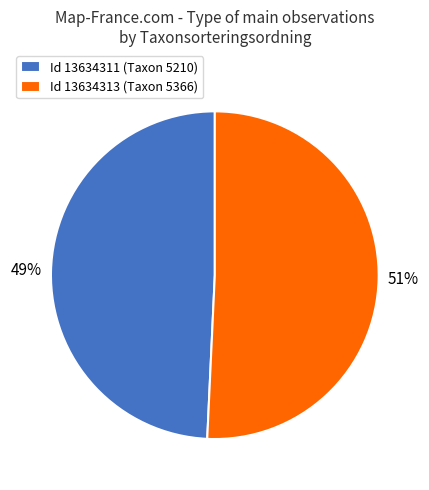

What is the smallest slice in the pie chart?

Id 13634311 (Taxon 5210)